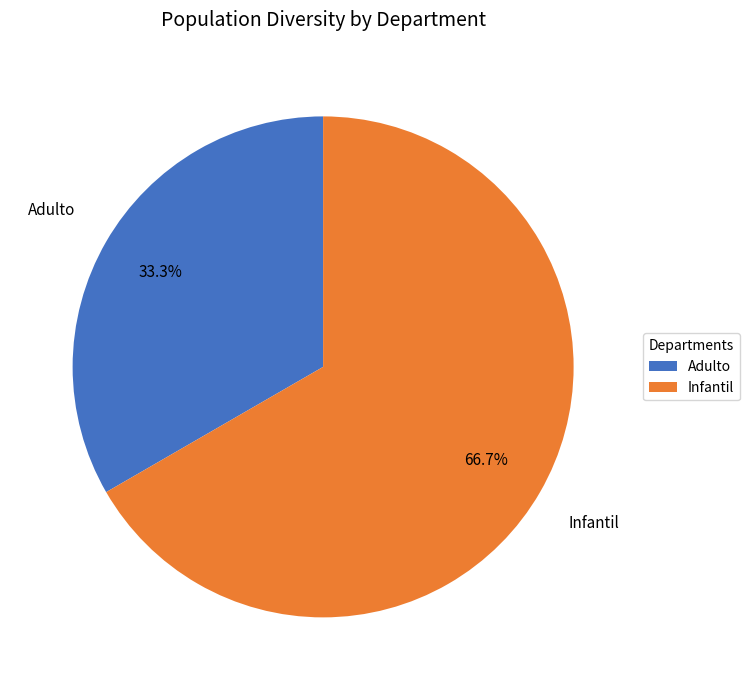

To the nearest percent, what is the difference between the largest and smallest slice percentages?

33%